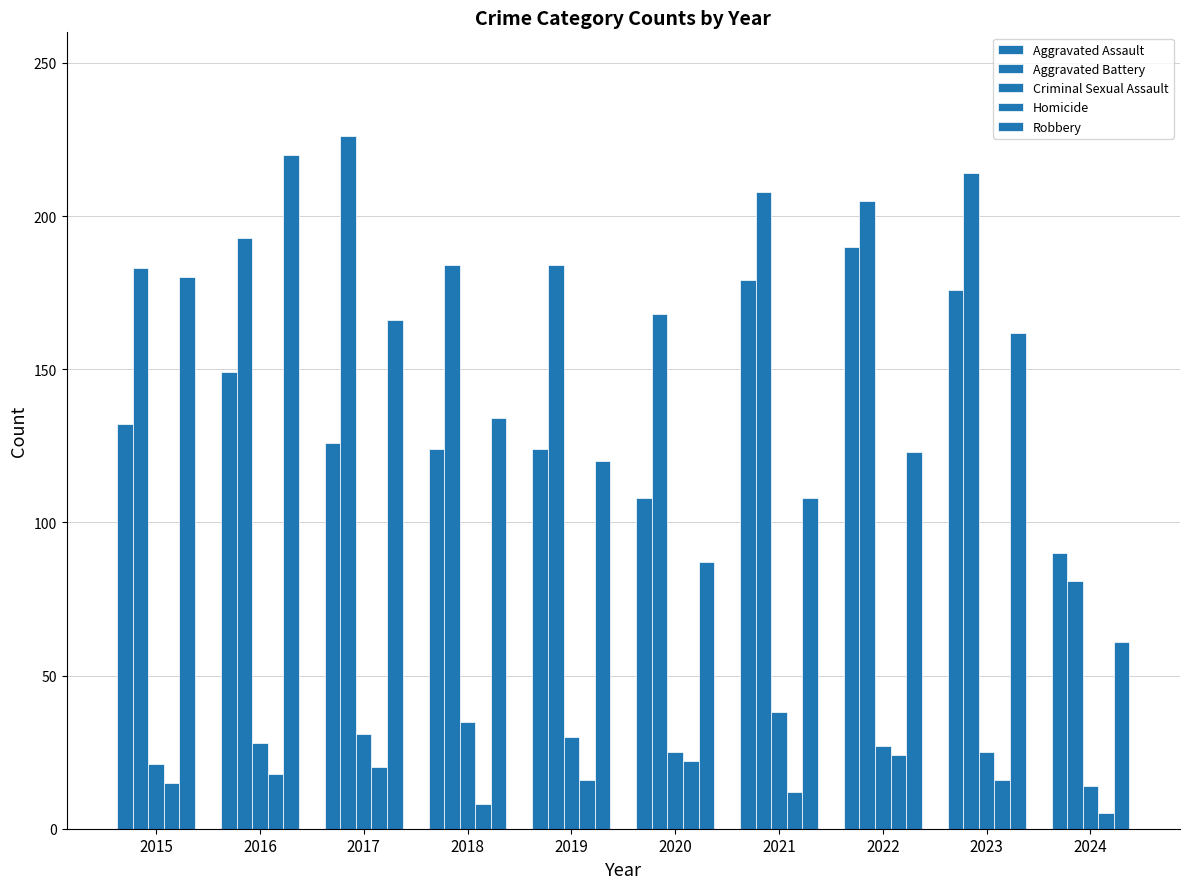

Reading left to right, list all the values displayed in this chart.

Aggravated Assault: 132	149	126	124	124	108	179	190	176	90
Aggravated Battery: 183	193	226	184	184	168	208	205	214	81
Criminal Sexual Assault: 21	28	31	35	30	25	38	27	25	14
Homicide: 15	18	20	8	16	22	12	24	16	5
Robbery: 180	220	166	134	120	87	108	123	162	61